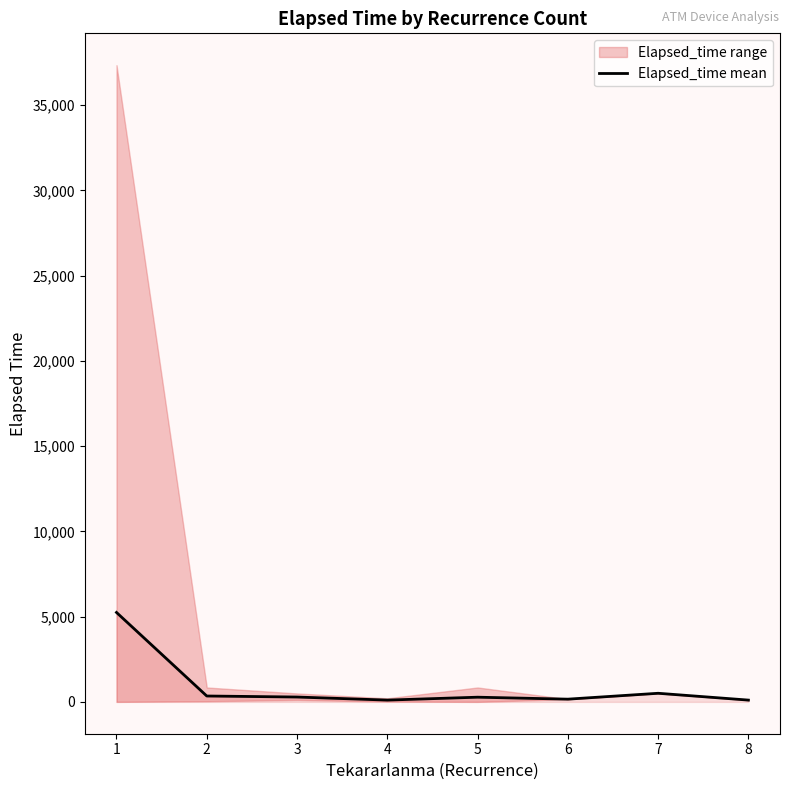

Reading left to right, transcribe all the data shown in this chart.

5246.6	345.0	285.0	105.0	275.0	160.0	505.0	105.0